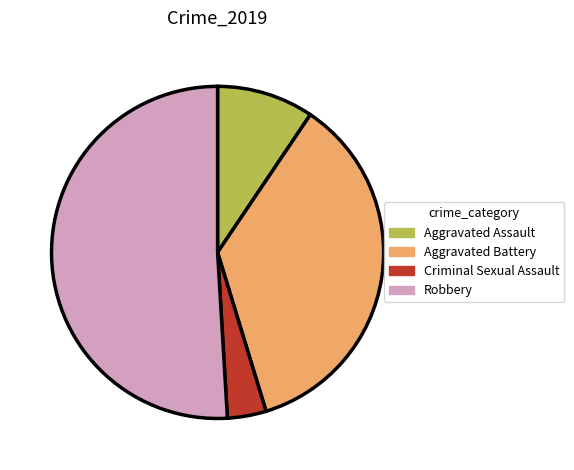

Which category has the biggest portion of the pie?

Robbery